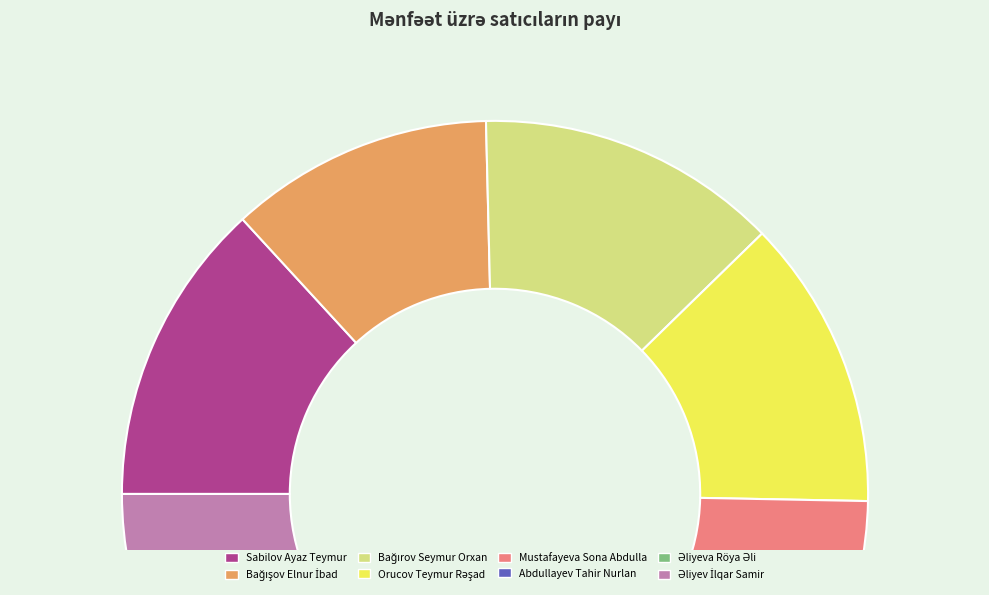

Is there a majority slice in this chart?

No